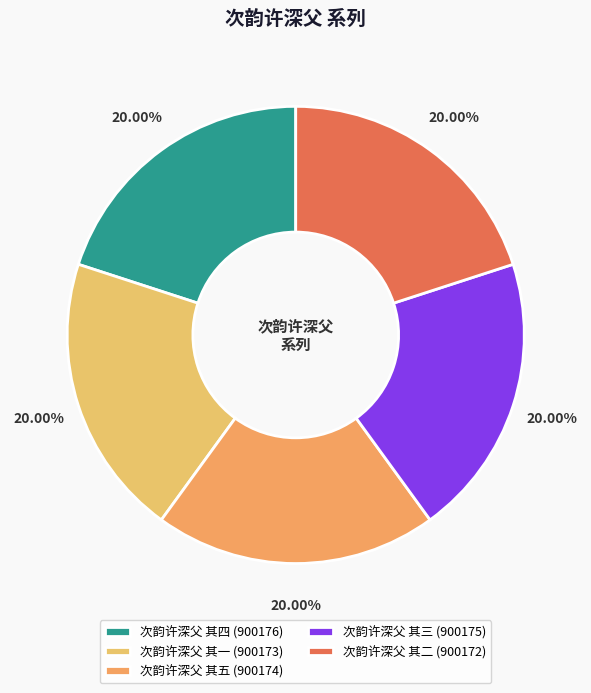

To the nearest percent, what is the average slice percentage?

20%